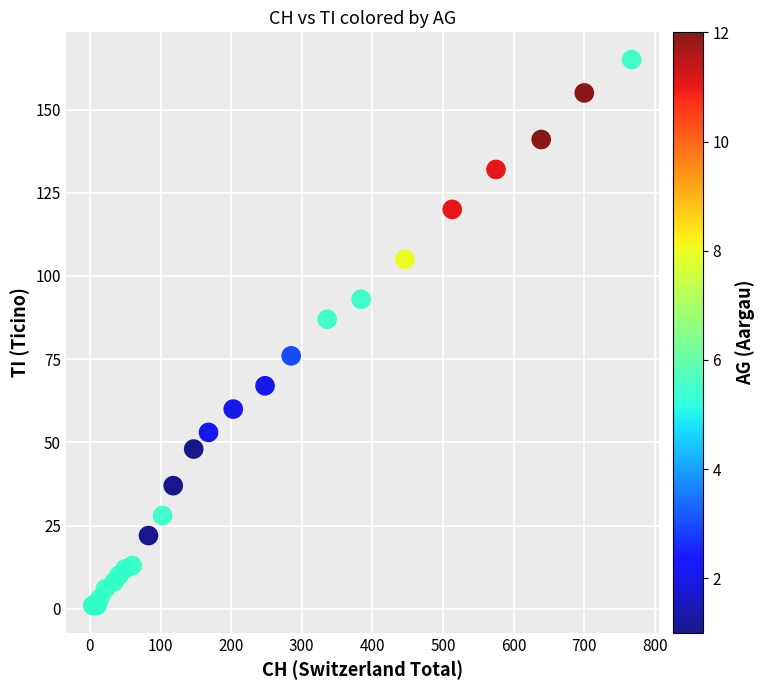

What Y value in the scatter plot is closest to 83?

87